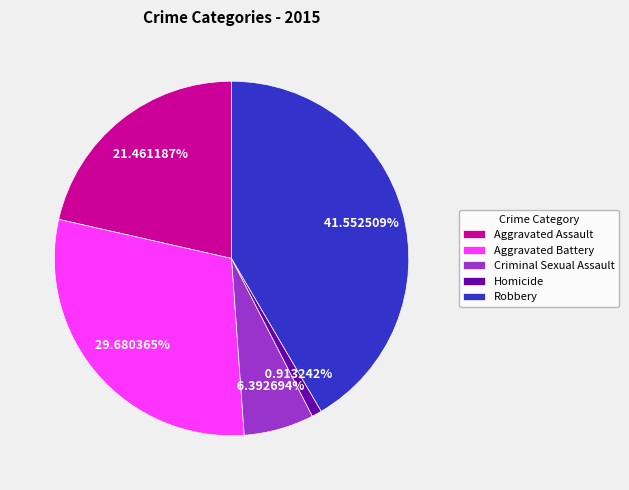

To the nearest percent, what is the combined percentage of Homicide and Aggravated Battery?

31%